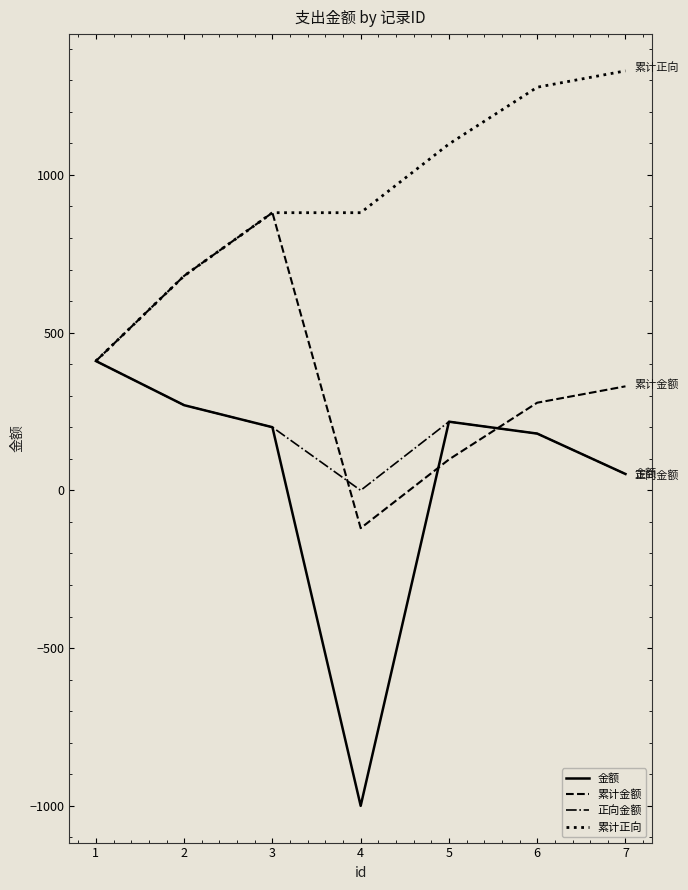

What are all the series names shown in the legend?

金额, 累计金额, 正向金额, 累计正向